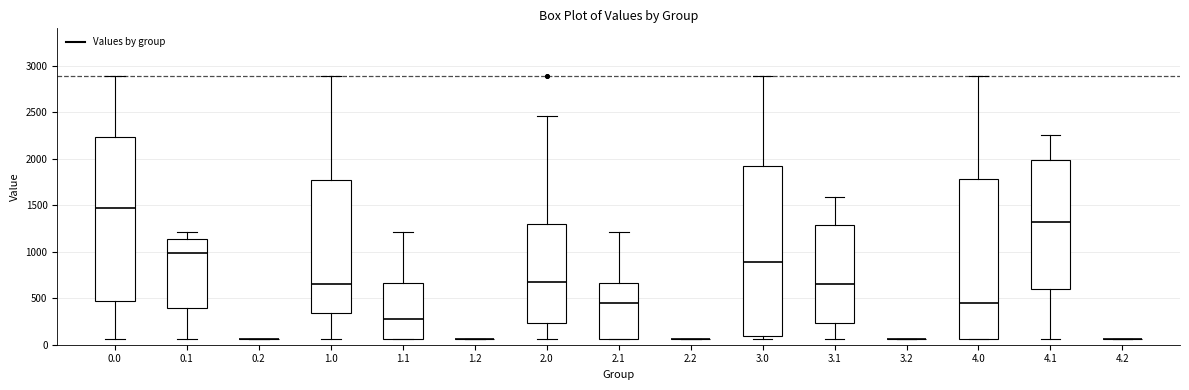

Where does the median line of the box at x = 0.0 sit on the y-axis? The values are not printed on the chart, so give them approximately, as read against the axis.

1450